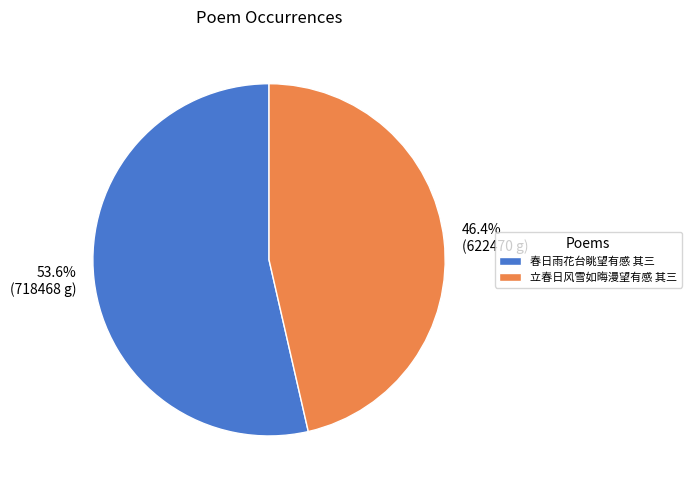

How many segments does this pie chart have?

2